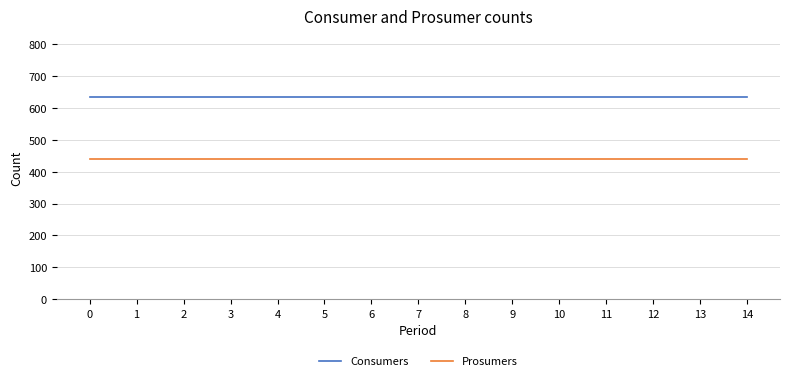

Rank the series by their average value, from highest to lowest.

Consumers, Prosumers